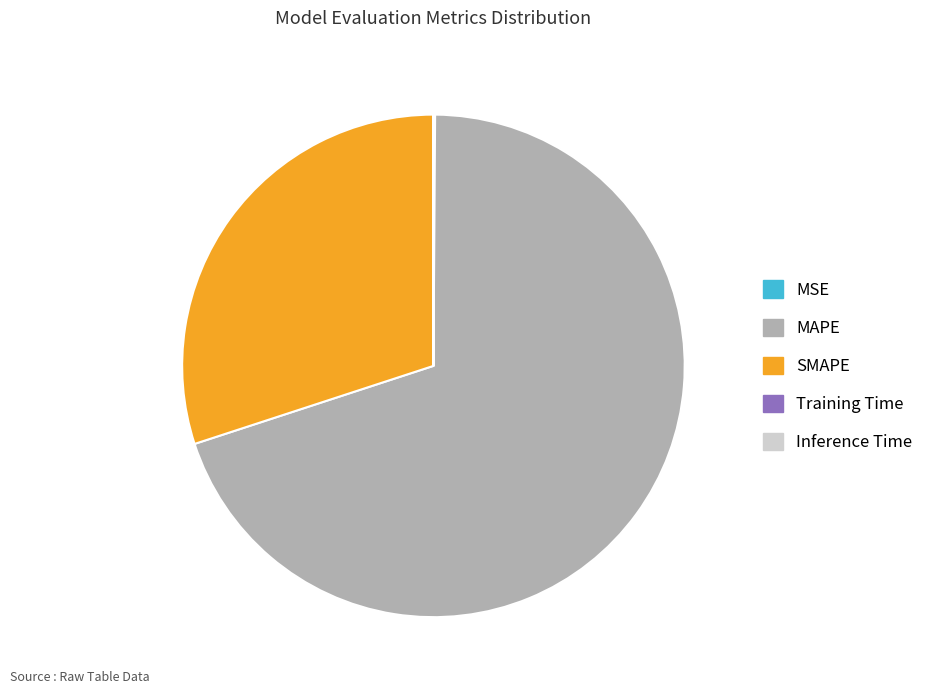

Which category has the biggest portion of the pie?

MAPE